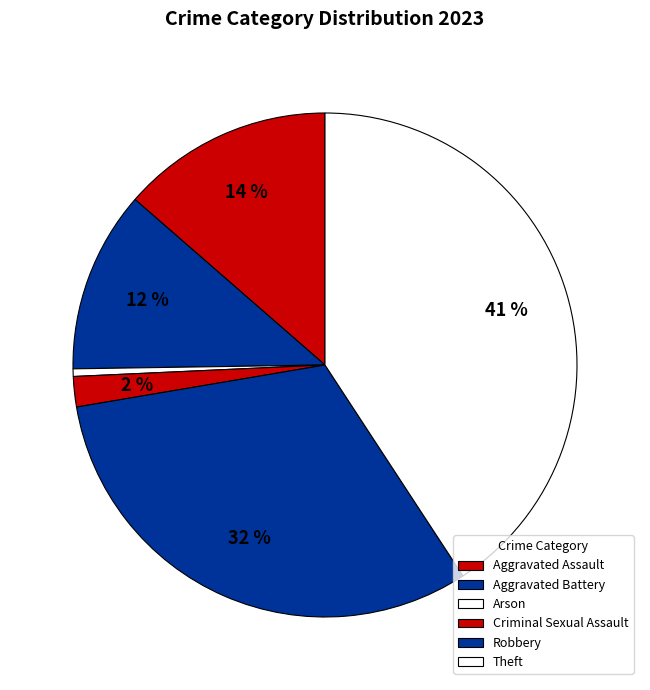

What is the largest slice in the pie chart?

Theft